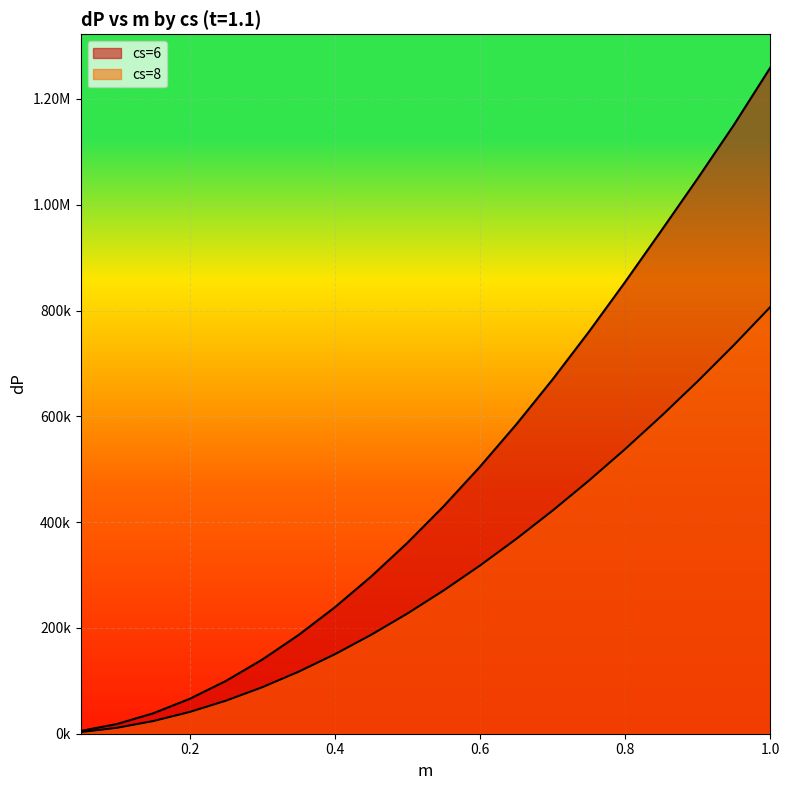

True or false: cs=6 and cs=8 cross at least once.

False